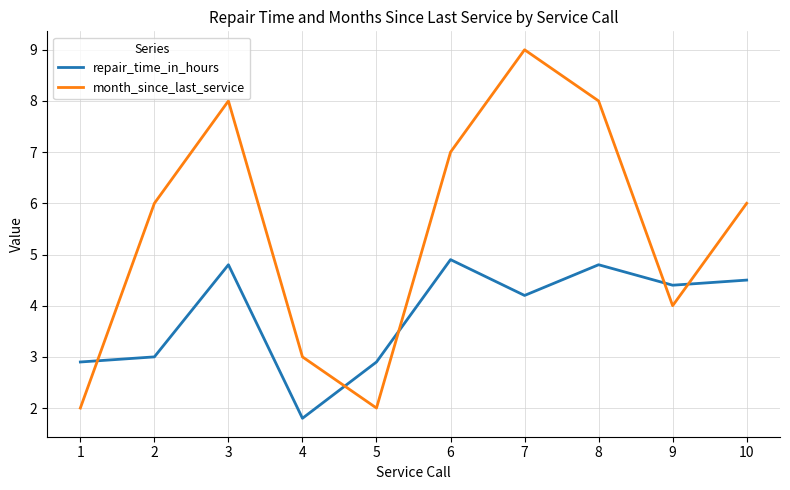

Which series has the largest range (max minus min)?

month_since_last_service